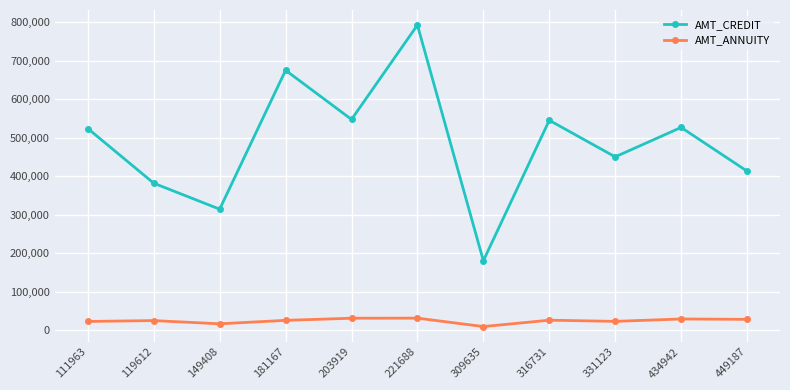

How many values in the AMT_ANNUITY series are below 25146?

5